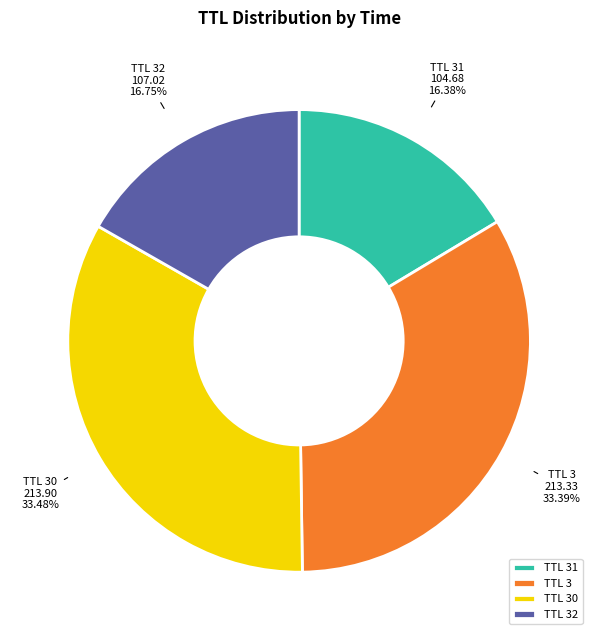

Is there any slice that represents more than half of the pie?

No